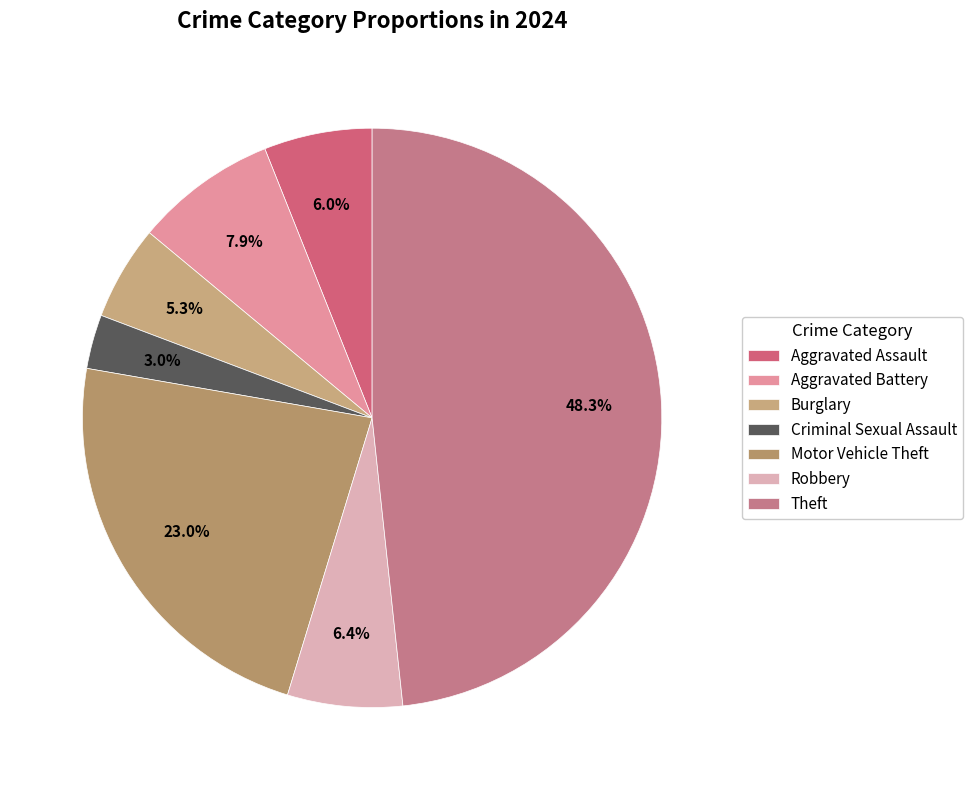

How many slices are in this pie chart?

7